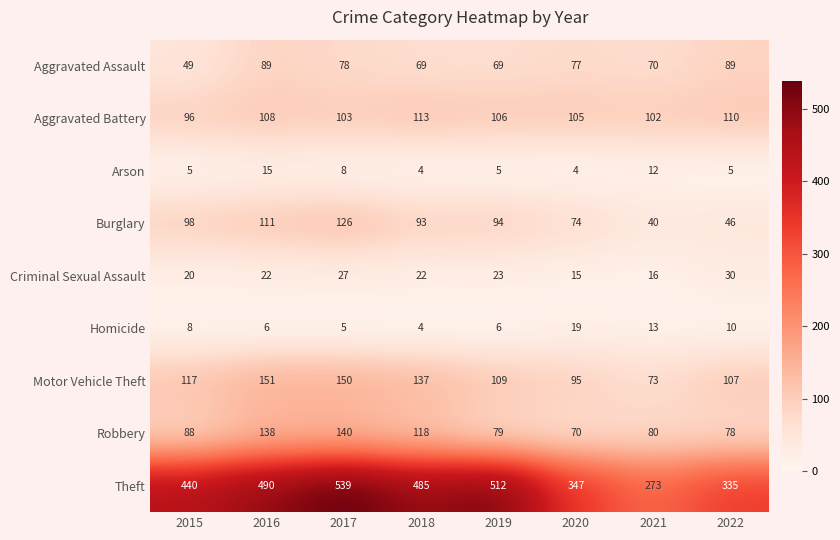

The value of Homicide at 2021 is 18. True or false?

False